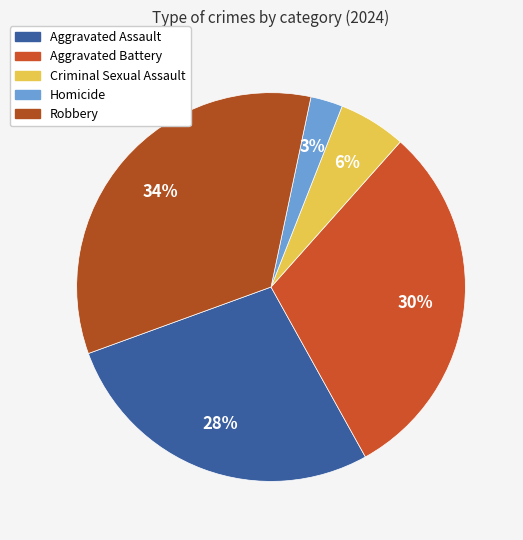

To the nearest percent, what is the difference between the largest and smallest slice percentages?

31%